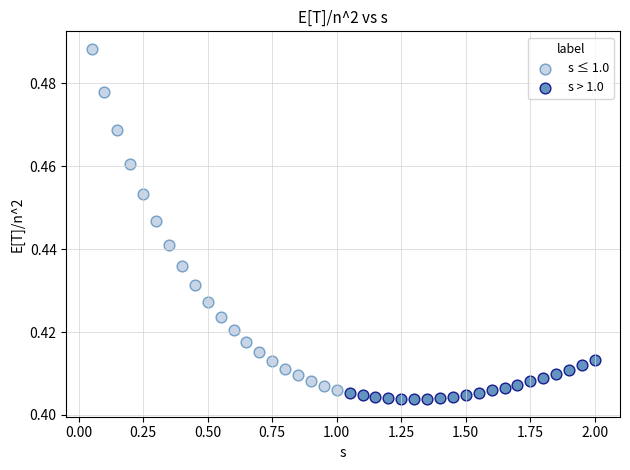

Which series contains the highest Y value?

s ≤ 1.0